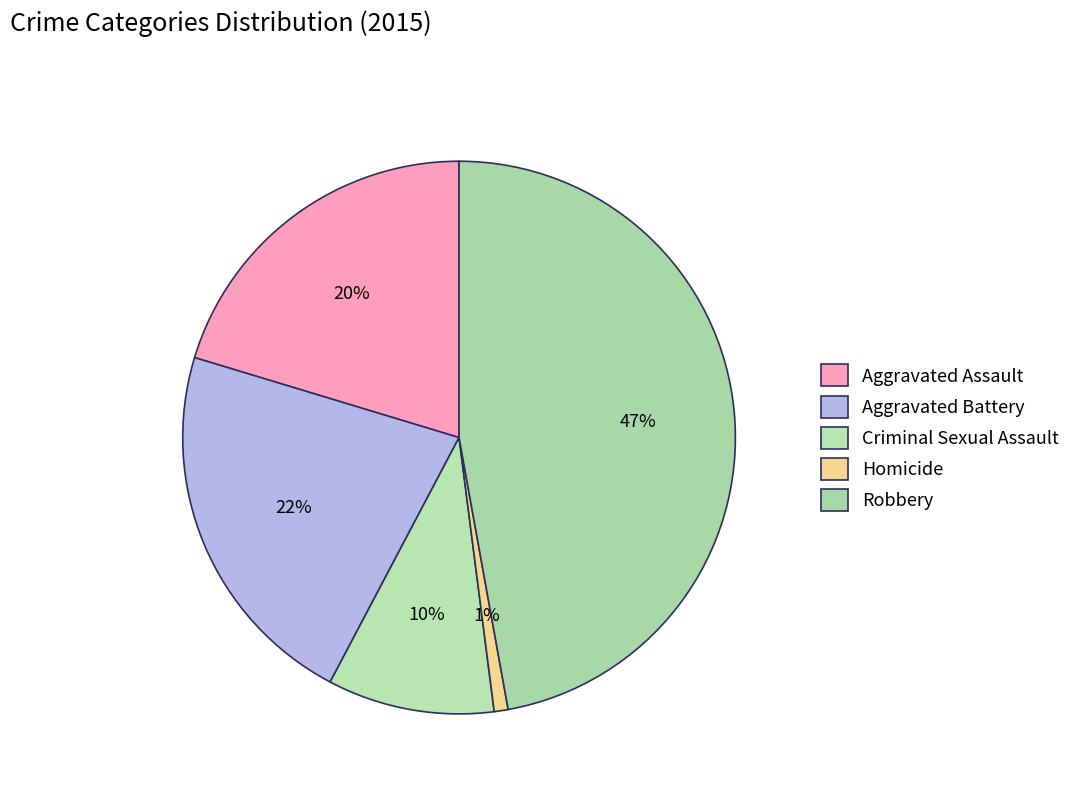

What portion of the pie excludes Criminal Sexual Assault?

90.2%